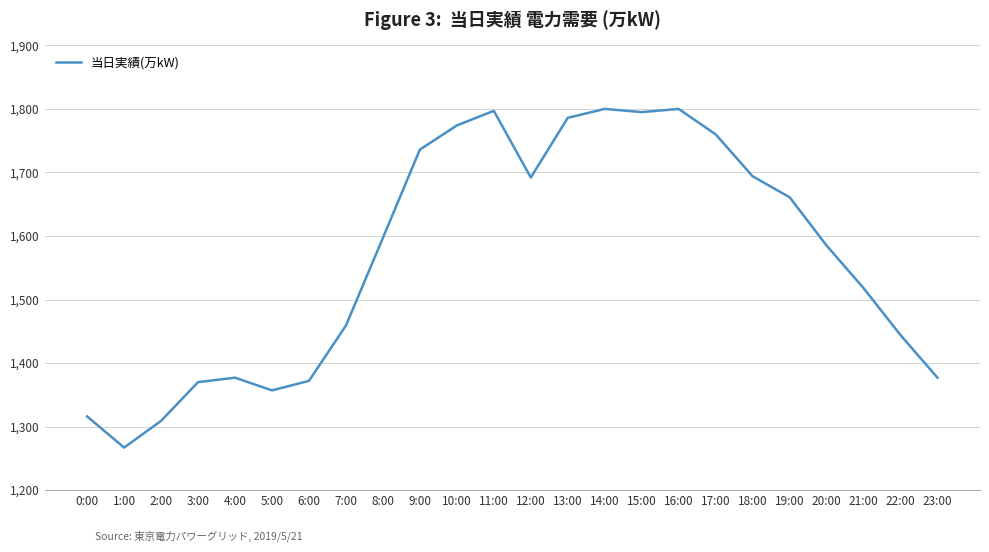

True or false: the data shows 726 at 0:00.

False